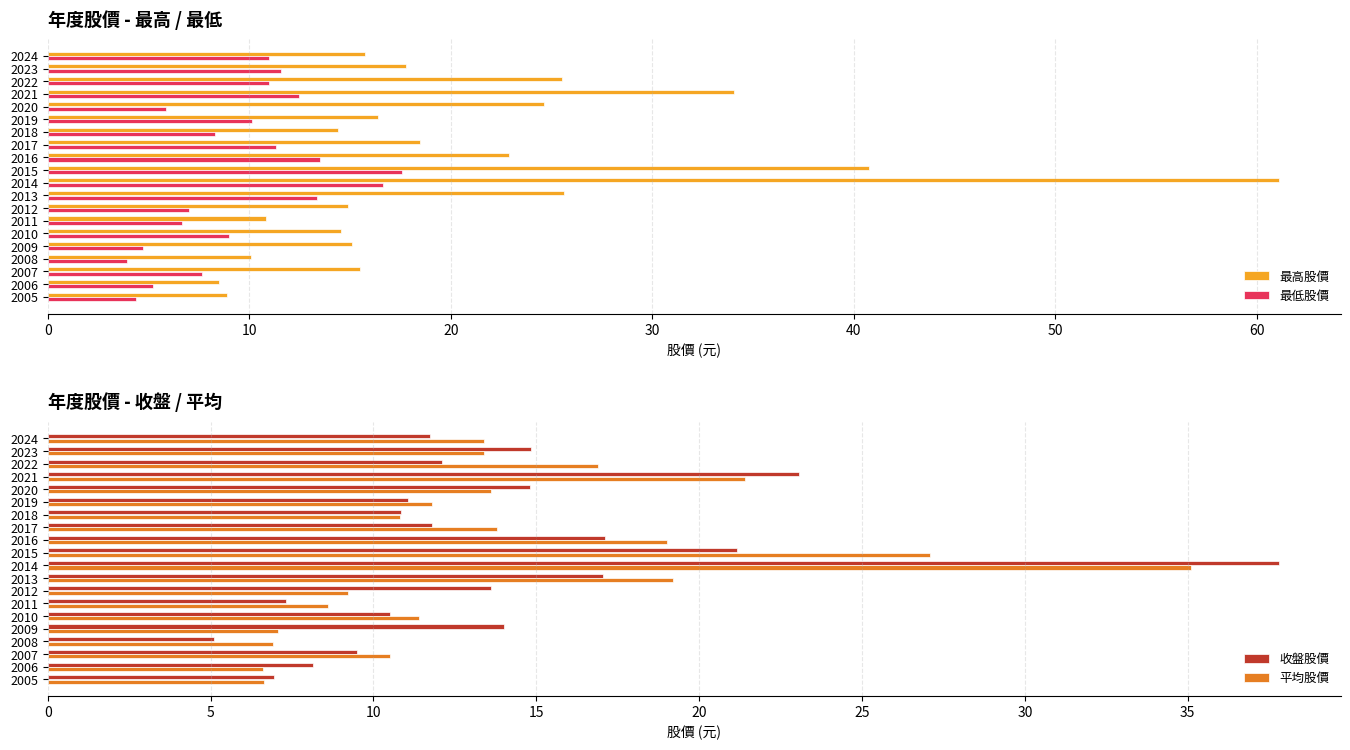

What is the difference between the 平均股價 values at 2012 and 2021?

12.2